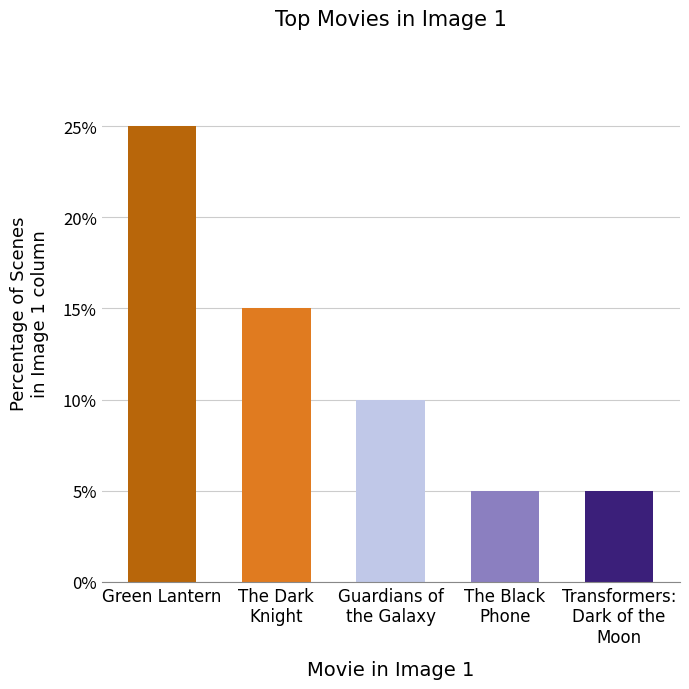

The chart shows a value of 5 at Guardians of
the Galaxy. True or false?

False